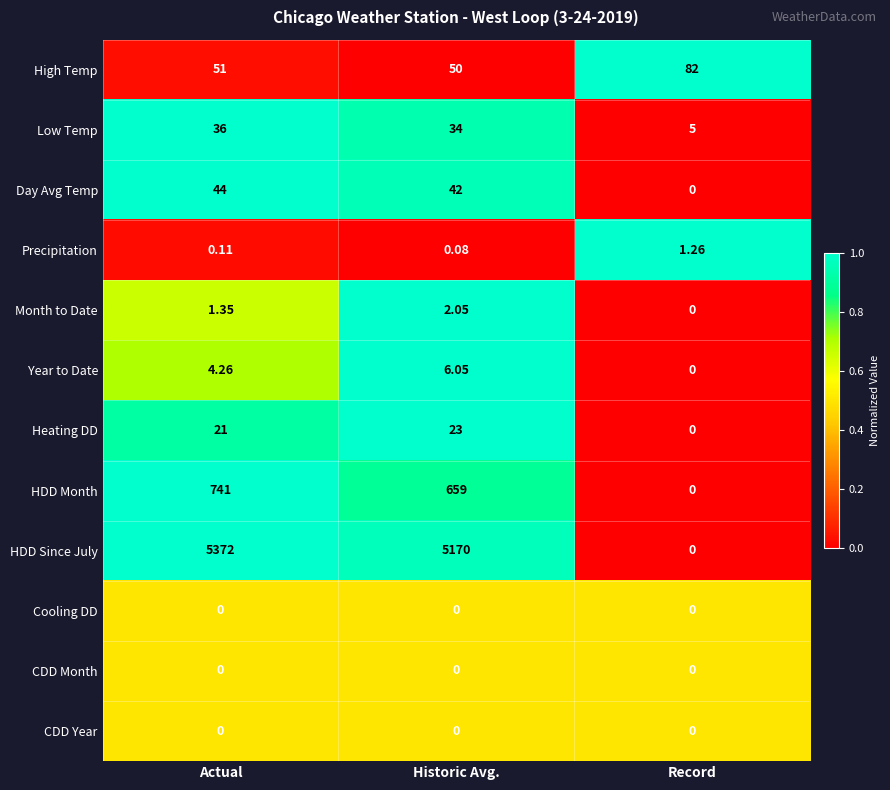

Which series has the largest total across all categories?

HDD Since July